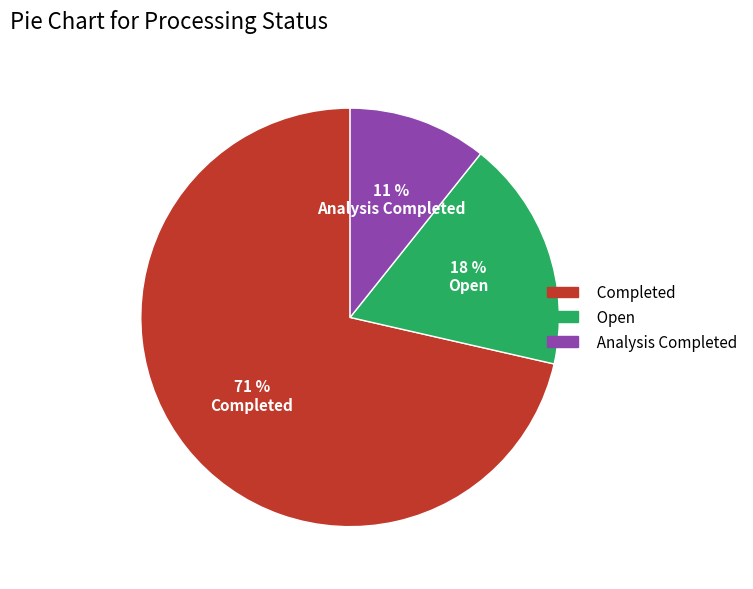

To the nearest percent, what is the difference between the Analysis Completed and Open slice percentages?

7%